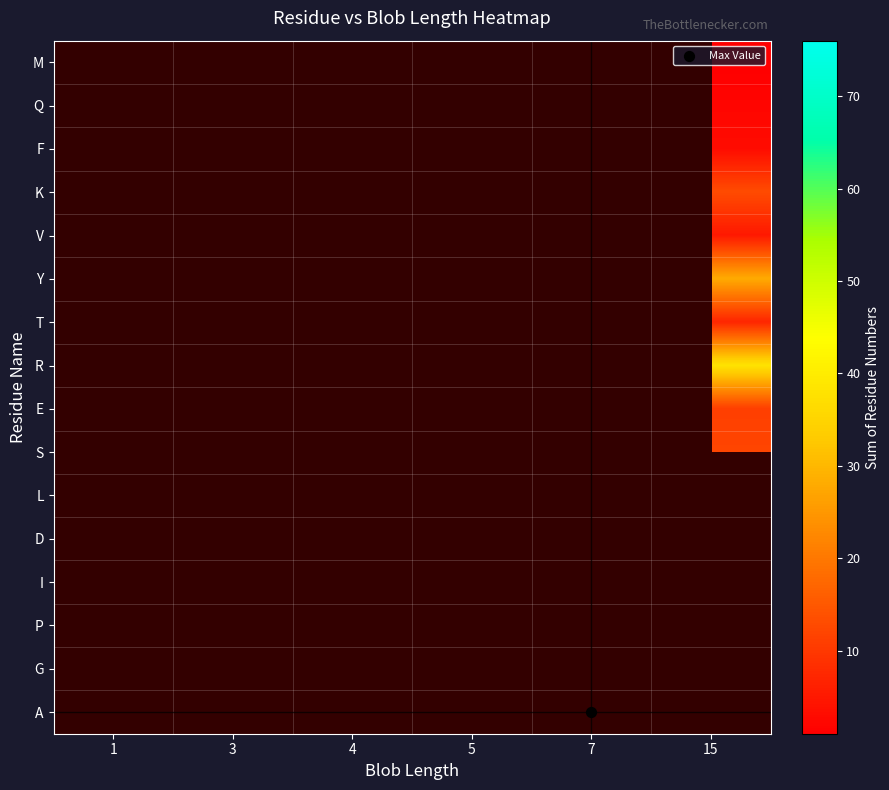

Rank the series at 1 from highest to lowest value.

M, Q, F, K, V, Y, T, R, E, S, L, D, I, P, G, A